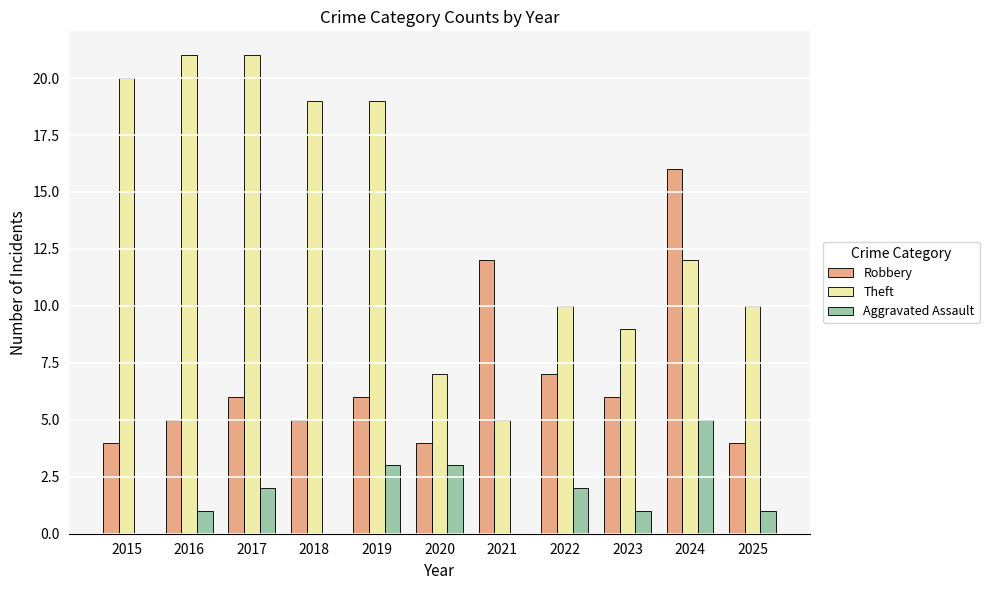

Reading left to right, what are all the values shown in this chart?

Robbery: 4	5	6	5	6	4	12	7	6	16	4
Theft: 20	21	21	19	19	7	5	10	9	12	10
Aggravated Assault: 0	1	2	0	3	3	0	2	1	5	1